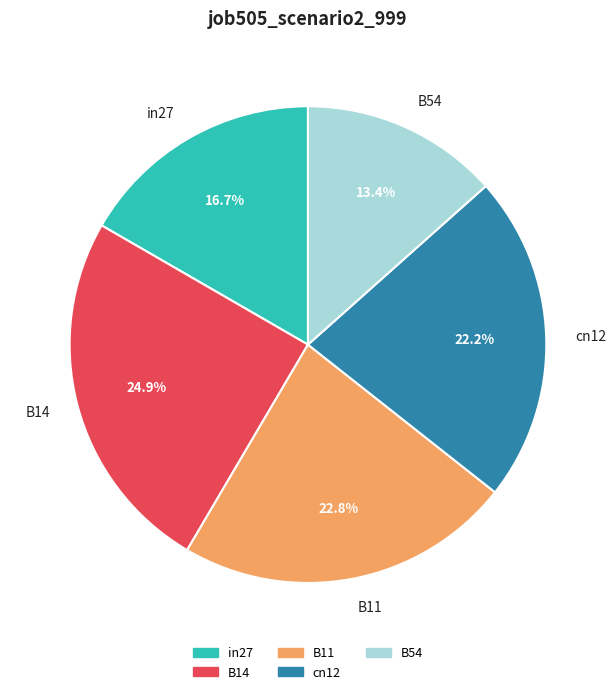

What is the smallest slice in the pie chart?

B54